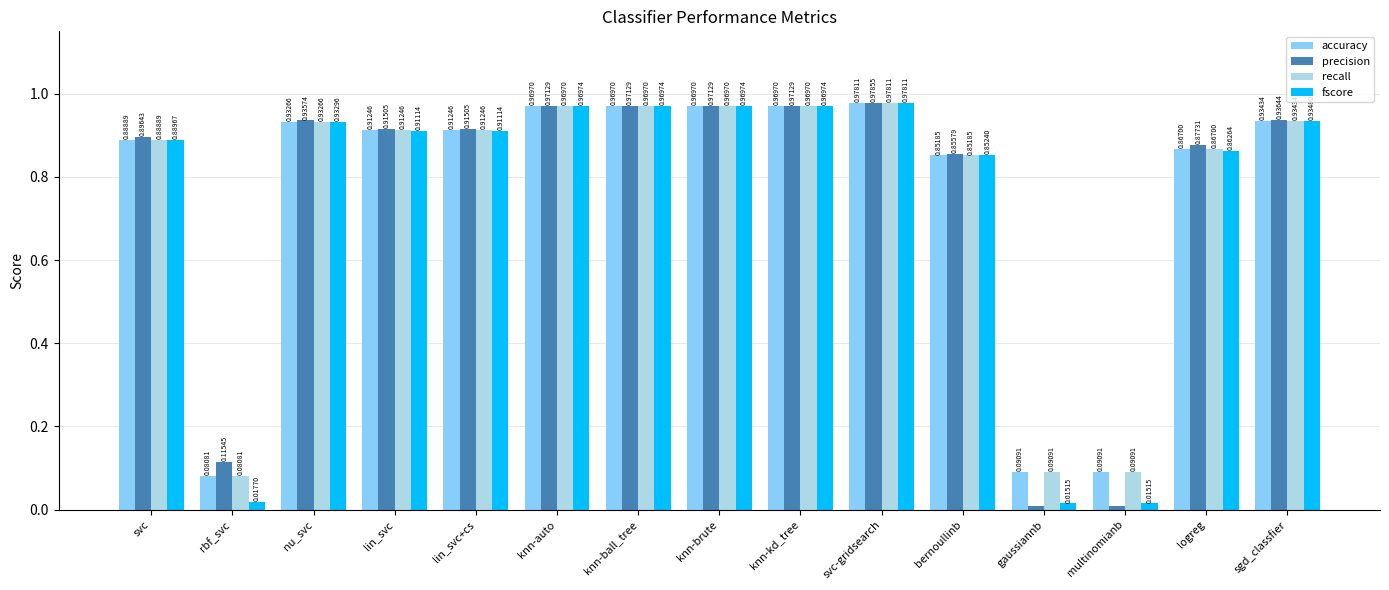

How many bars are there in each group?

4